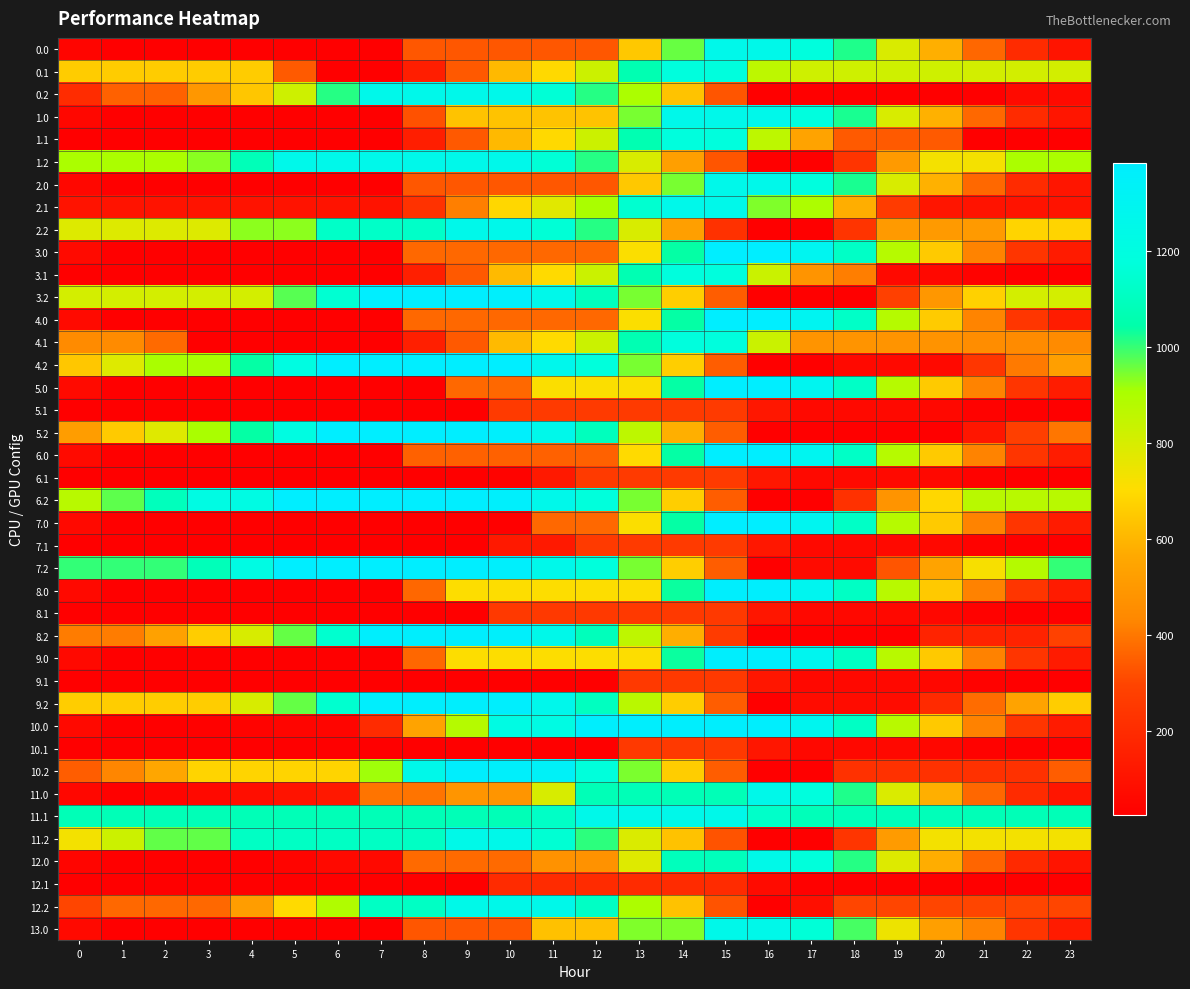

Reading right to left, extract all data points from this chart.

0.0: 23=109.5	22=197.7	21=367.7	20=584.2	19=792.2	18=1019.7	17=1184.0	16=1255.5	15=1260.0	14=960.8	13=648.9	12=337.1	11=337.1	10=337.1	9=337.1	8=337.1	7=25.2	6=25.2	5=25.2	4=25.2	3=25.2	2=25.2	1=25.2	0=50.9
0.1: 23=811.0	22=811.0	21=811.0	20=819.5	19=819.5	18=819.5	17=819.5	16=862.5	15=1180.6	14=1180.6	13=1068.1	12=829.1	11=695.8	10=609.7	9=338.4	8=149.2	7=25.2	6=25.2	5=343.4	4=661.6	3=661.6	2=661.6	1=661.6	0=661.6
0.2: 23=69.2	22=69.2	21=25.2	20=25.2	19=25.2	18=25.2	17=25.2	16=25.2	15=330.9	14=635.8	13=901.9	12=1013.7	11=1162.4	10=1260.0	9=1259.5	8=1259.5	7=1259.5	6=1014.7	5=821.4	4=644.2	3=496.1	2=354.5	1=354.5	0=204.7
1.0: 23=114.0	22=202.2	21=372.1	20=588.7	19=796.6	18=1024.1	17=1188.4	16=1260.0	15=1260.0	14=1260.0	13=948.1	12=636.3	11=636.3	10=636.3	9=636.3	8=324.4	7=25.2	6=25.2	5=25.2	4=25.2	3=25.2	2=25.2	1=29.6	0=55.4
1.1: 23=25.2	22=25.2	21=25.2	20=343.4	19=343.4	18=343.4	17=544.3	16=862.5	15=1180.6	14=1180.6	13=1068.1	12=829.1	11=695.8	10=609.7	9=338.4	8=149.2	7=25.2	6=25.2	5=25.2	4=25.2	3=25.2	2=25.2	1=25.2	0=25.2
1.2: 23=904.7	22=904.7	21=729.9	20=729.9	19=507.4	18=237.0	17=25.2	16=25.2	15=330.9	14=529.0	13=795.1	12=1013.7	11=1162.4	10=1260.0	9=1259.5	8=1259.5	7=1259.5	6=1259.5	5=1259.5	4=1082.4	3=934.3	2=904.7	1=904.7	0=904.7
2.0: 23=114.0	22=202.2	21=372.1	20=588.7	19=796.6	18=1024.1	17=1188.4	16=1260.0	15=1260.0	14=948.1	13=648.9	12=337.1	11=337.1	10=337.1	9=337.1	8=337.1	7=25.2	6=25.2	5=25.2	4=25.2	3=29.6	2=29.6	1=29.6	0=55.4
2.1: 23=104.6	22=104.6	21=104.6	20=113.0	19=262.5	18=580.6	17=898.8	16=941.8	15=1260.0	14=1260.0	13=1147.5	12=908.4	11=775.1	10=689.1	9=417.7	8=228.5	7=104.6	6=104.6	5=104.6	4=104.6	3=104.6	2=104.6	1=104.6	0=104.6
2.2: 23=682.1	22=682.1	21=507.4	20=507.4	19=507.4	18=237.0	17=25.2	16=25.2	15=224.1	14=529.0	13=795.1	12=1013.7	11=1162.4	10=1260.0	9=1260.0	8=1125.9	7=1125.9	6=1125.9	5=932.6	4=932.6	3=784.5	2=784.5	1=784.5	0=784.5
3.0: 23=139.0	22=241.3	21=425.4	20=656.1	19=878.2	18=1119.8	17=1298.3	16=1384.0	15=1384.0	14=1041.5	13=712.8	12=370.2	11=370.2	10=370.2	9=370.2	8=370.2	7=27.7	6=27.7	5=27.7	4=27.7	3=27.7	2=27.7	1=28.0	0=67.9
3.1: 23=27.7	22=27.7	21=37.6	20=60.2	19=64.8	18=414.3	17=484.1	16=833.6	15=1183.1	14=1183.1	13=1070.6	12=831.5	11=698.3	10=612.2	9=340.8	8=151.6	7=27.7	6=27.7	5=27.7	4=27.7	3=27.7	2=27.7	1=27.7	0=27.7
3.2: 23=810.2	22=810.2	21=674.6	20=492.9	19=284.1	18=27.7	17=27.7	16=27.7	15=347.5	14=666.5	13=946.8	12=1095.8	11=1258.6	10=1370.3	9=1384.0	8=1384.0	7=1384.0	6=1153.0	5=973.5	4=810.2	3=810.2	2=810.2	1=810.2	0=810.2
4.0: 23=140.6	22=243.0	21=427.1	20=657.8	19=879.8	18=1121.5	17=1299.9	16=1384.0	15=1384.0	14=1041.5	13=712.8	12=370.2	11=370.2	10=370.2	9=370.2	8=370.2	7=27.7	6=27.7	5=27.7	4=27.7	3=27.7	2=27.7	1=28.0	0=67.9
4.1: 23=447.0	22=447.0	21=457.0	20=479.6	19=484.1	18=484.1	17=484.1	16=833.6	15=1183.1	14=1183.1	13=1070.6	12=831.5	11=698.3	10=612.2	9=340.8	8=151.6	7=27.7	6=27.7	5=27.7	4=27.7	3=27.7	2=373.8	1=447.0	0=447.0
4.2: 23=526.2	22=404.9	21=243.0	20=62.2	19=62.2	18=62.2	17=27.7	16=27.7	15=347.5	14=666.5	13=946.8	12=1179.5	11=1272.2	10=1384.0	9=1384.0	8=1384.0	7=1384.0	6=1384.0	5=1204.6	4=1041.3	3=907.0	2=907.0	1=783.8	0=647.9
5.0: 23=140.6	22=241.3	21=425.4	20=656.1	19=878.2	18=1119.8	17=1298.3	16=1384.0	15=1384.0	14=1041.5	13=712.8	12=712.8	11=712.8	10=370.2	9=370.2	8=27.7	7=27.7	6=27.7	5=27.7	4=27.7	3=27.7	2=27.7	1=28.0	0=67.9
5.1: 23=27.7	22=27.7	21=37.6	20=60.2	19=64.8	18=64.8	17=64.8	16=121.9	15=260.6	14=260.6	13=260.6	12=260.6	11=260.6	10=260.6	9=27.7	8=27.7	7=27.7	6=27.7	5=27.7	4=27.7	3=27.7	2=27.7	1=27.7	0=27.7
5.2: 23=398.5	22=277.2	21=116.3	20=27.7	19=27.7	18=27.7	17=27.7	16=27.7	15=347.5	14=582.7	13=863.0	12=1095.8	11=1258.6	10=1370.3	9=1384.0	8=1384.0	7=1384.0	6=1384.0	5=1204.6	4=1041.3	3=907.0	2=779.3	1=656.1	0=520.2
6.0: 23=140.3	22=242.6	21=425.4	20=656.1	19=878.2	18=1119.8	17=1298.3	16=1384.0	15=1384.0	14=1041.5	13=698.9	12=356.4	11=356.4	10=356.4	9=356.4	8=356.4	7=27.7	6=27.7	5=27.7	4=27.7	3=27.7	2=27.7	1=27.7	0=67.5
6.1: 23=27.7	22=27.7	21=37.6	20=60.2	19=64.8	18=64.8	17=64.8	16=121.9	15=260.6	14=260.6	13=260.6	12=260.6	11=127.3	10=41.2	9=27.7	8=27.7	7=27.7	6=27.7	5=27.7	4=27.7	3=27.7	2=27.7	1=27.7	0=27.7
6.2: 23=872.6	22=872.6	21=872.6	20=690.8	19=482.1	18=225.7	17=27.7	16=27.7	15=347.5	14=666.5	13=946.8	12=1179.5	11=1258.6	10=1370.3	9=1384.0	8=1384.0	7=1384.0	6=1384.0	5=1384.0	4=1220.7	3=1220.7	2=1093.0	1=969.8	0=872.6
7.0: 23=139.0	22=241.3	21=425.4	20=656.1	19=878.2	18=1119.8	17=1298.3	16=1384.0	15=1384.0	14=1041.5	13=712.8	12=370.2	11=370.2	10=27.7	9=27.7	8=27.7	7=27.7	6=27.7	5=27.7	4=27.7	3=27.7	2=27.7	1=27.7	0=66.2
7.1: 23=27.7	22=27.7	21=37.6	20=60.2	19=64.8	18=64.8	17=64.8	16=121.9	15=260.6	14=260.6	13=260.6	12=260.6	11=127.3	10=127.3	9=27.7	8=27.7	7=27.7	6=27.7	5=27.7	4=27.7	3=27.7	2=27.7	1=27.7	0=27.7
7.2: 23=1004.0	22=882.7	21=721.8	20=540.0	19=331.3	18=74.8	17=74.8	16=27.7	15=347.5	14=666.5	13=946.8	12=1179.5	11=1258.6	10=1370.3	9=1384.0	8=1384.0	7=1384.0	6=1384.0	5=1384.0	4=1220.7	3=1086.4	2=1004.0	1=1004.0	0=1004.0
8.0: 23=138.1	22=239.4	21=422.5	20=652.2	19=873.3	18=1113.9	17=1291.3	16=1376.0	15=1376.0	14=1035.4	13=708.6	12=708.6	11=708.6	10=708.6	9=708.6	8=368.1	7=27.5	6=27.5	5=27.5	4=27.5	3=27.5	2=27.5	1=27.5	0=66.4
8.1: 23=27.5	22=27.5	21=36.5	20=58.1	19=61.6	18=61.6	17=61.6	16=117.7	15=255.4	14=255.4	13=255.4	12=255.4	11=255.4	10=255.4	9=27.5	8=27.5	7=27.5	6=27.5	5=27.5	4=27.5	3=27.5	2=27.5	1=27.5	0=27.5
8.2: 23=288.4	22=166.2	21=166.2	20=166.2	19=27.5	18=27.5	17=27.5	16=27.5	15=261.8	14=579.8	13=859.0	12=1090.8	11=1252.6	10=1363.3	9=1376.0	8=1376.0	7=1376.0	6=1144.0	5=963.6	4=799.3	3=664.0	2=535.3	1=411.1	0=411.1
9.0: 23=138.1	22=239.4	21=422.5	20=652.2	19=873.2	18=1113.8	17=1291.3	16=1376.0	15=1376.0	14=1035.4	13=708.6	12=708.6	11=708.6	10=708.6	9=708.6	8=368.1	7=27.5	6=27.5	5=27.5	4=27.5	3=27.5	2=27.5	1=27.5	0=66.3
9.1: 23=27.5	22=27.5	21=36.5	20=58.1	19=61.6	18=61.6	17=61.6	16=117.7	15=255.4	14=255.4	13=255.4	12=27.5	11=27.5	10=27.5	9=27.5	8=27.5	7=27.5	6=27.5	5=27.5	4=27.5	3=27.5	2=27.5	1=27.5	0=27.5
9.2: 23=664.0	22=541.7	21=379.8	20=197.0	19=75.7	18=75.7	17=75.7	16=27.5	15=346.3	14=664.3	13=871.7	12=1103.5	11=1265.3	10=1376.0	9=1376.0	8=1376.0	7=1376.0	6=1144.0	5=963.6	4=799.3	3=664.0	2=664.0	1=664.0	0=664.0
10.0: 23=138.1	22=239.4	21=422.5	20=652.2	19=873.2	18=1113.8	17=1291.3	16=1376.0	15=1376.0	14=1376.0	13=1376.0	12=1376.0	11=1221.6	10=1221.6	9=881.0	8=540.5	7=199.9	6=48.0	5=48.0	4=40.8	3=34.7	2=28.2	1=27.5	0=66.3
10.1: 23=27.5	22=27.5	21=36.5	20=58.1	19=61.6	18=61.6	17=61.6	16=117.7	15=255.4	14=255.4	13=255.4	12=27.5	11=27.5	10=27.5	9=27.5	8=27.5	7=27.5	6=27.5	5=27.5	4=27.5	3=27.5	2=27.5	1=27.5	0=27.5
10.2: 23=348.8	22=226.5	21=226.5	20=226.5	19=226.5	18=226.5	17=27.5	16=27.5	15=346.3	14=664.3	13=943.6	12=1175.3	11=1337.1	10=1363.3	9=1376.0	8=1254.8	7=914.2	6=682.2	5=682.2	4=682.2	3=682.2	2=553.4	1=429.2	0=348.8
11.0: 23=113.0	22=200.2	21=369.2	20=584.7	19=791.6	18=1018.1	17=1181.5	16=1252.0	15=1079.6	14=1079.6	13=1079.6	12=1079.6	11=799.1	10=489.2	9=489.2	8=395.6	7=395.6	6=123.5	5=106.6	4=85.6	3=65.7	2=45.3	1=30.7	0=55.5
11.1: 23=1079.1	22=1079.1	21=1079.1	20=1086.5	19=1086.5	18=1086.5	17=1086.5	16=1128.5	15=1252.0	14=1252.0	13=1252.0	12=1252.0	11=1118.7	10=1079.1	9=1079.1	8=1079.1	7=1079.1	6=1079.1	5=1079.1	4=1079.1	3=1079.1	2=1079.1	1=1079.1	0=1079.1
11.2: 23=732.7	22=732.7	21=732.7	20=732.7	19=509.2	18=237.9	17=25.0	16=25.0	15=329.7	14=633.6	13=790.1	12=1007.7	11=1155.4	10=1252.0	9=1250.6	8=1115.5	7=1115.5	6=1115.5	5=1115.5	4=1115.5	3=966.3	2=966.3	1=828.3	0=732.7
12.0: 23=107.3	22=194.5	21=363.5	20=579.0	19=786.0	18=1012.4	17=1175.7	16=1246.3	15=1093.3	14=1093.3	13=783.5	12=473.6	11=473.6	10=372.8	9=372.8	8=372.8	7=62.9	6=62.9	5=46.1	4=25.0	3=25.0	2=25.0	1=25.0	0=49.8
12.1: 23=25.0	22=25.0	21=25.0	20=32.5	19=32.5	18=32.5	17=32.5	16=74.5	15=198.0	14=198.0	13=198.0	12=198.0	11=198.0	10=198.0	9=25.0	8=25.0	7=25.0	6=25.0	5=25.0	4=25.0	3=25.0	2=25.0	1=25.0	0=25.0
12.2: 23=299.9	22=299.9	21=299.9	20=299.9	19=299.9	18=299.9	17=87.0	16=25.0	15=329.7	14=633.6	13=898.7	12=1116.3	11=1252.0	10=1252.0	9=1250.6	8=1115.5	7=1115.5	6=891.7	5=697.4	4=519.3	3=370.1	2=370.1	1=370.1	0=299.9
13.0: 23=138.0	22=240.3	21=424.4	20=524.1	19=746.2	18=987.8	17=1166.3	16=1252.0	15=1252.0	14=942.1	13=942.1	12=632.3	11=632.3	10=334.9	9=334.9	8=334.9	7=25.0	6=25.0	5=25.0	4=25.0	3=25.0	2=25.0	1=25.4	0=65.3